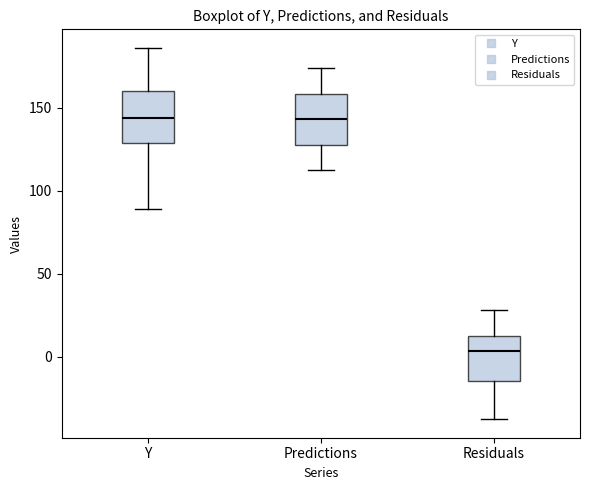

Where does the upper whisker of the box for Residuals end on the y-axis? The values are not printed on the chart, so give them approximately, as read against the axis.

30